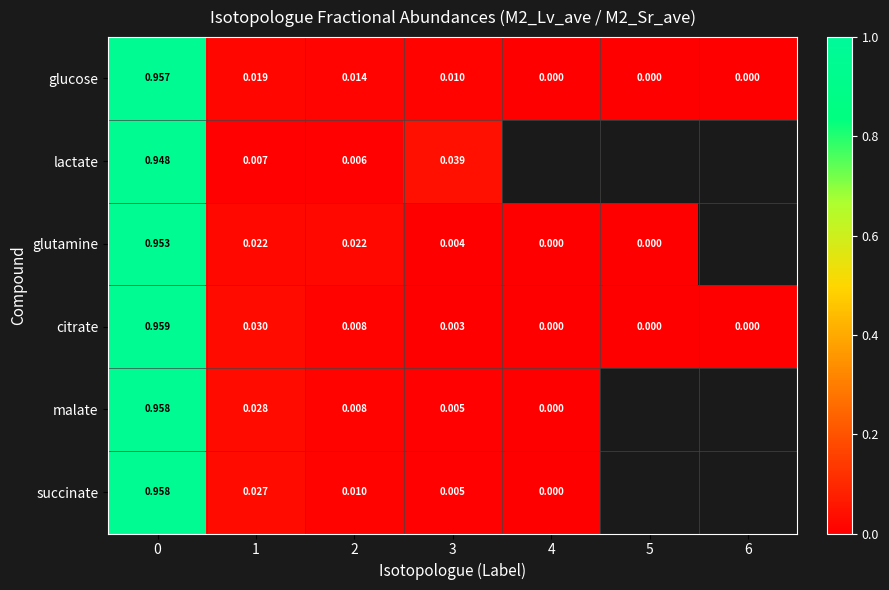

Rank the series at 1 from highest to lowest value.

citrate, malate, succinate, glutamine, glucose, lactate